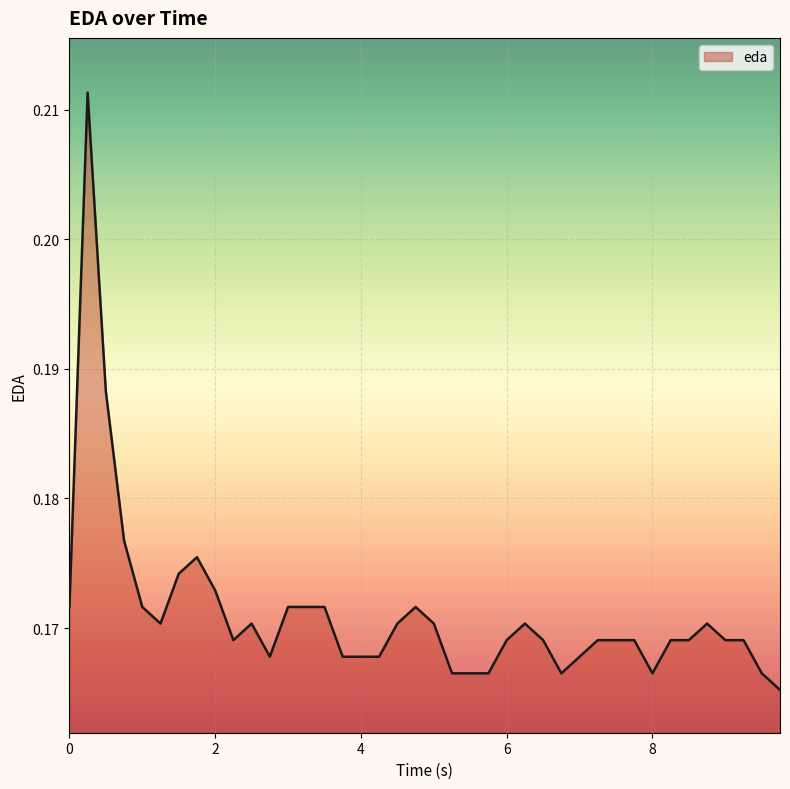

At which category does the chart reach its peak across all series?

2